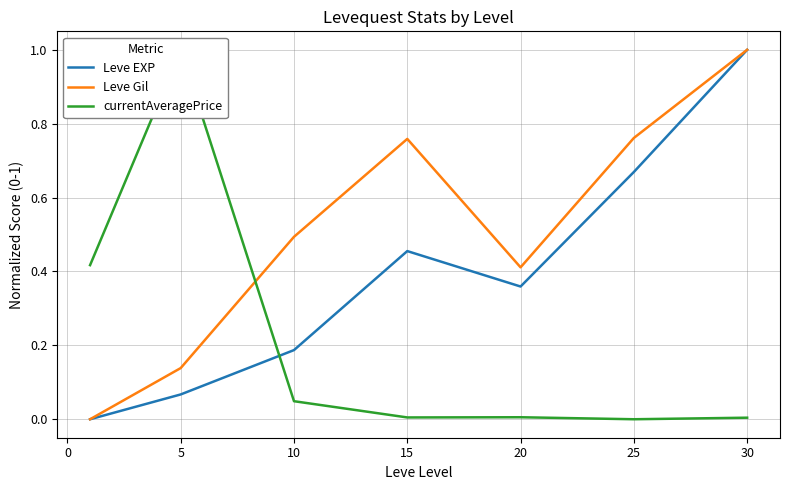

Count the Leve Gil values in the range 0 to 1.

7